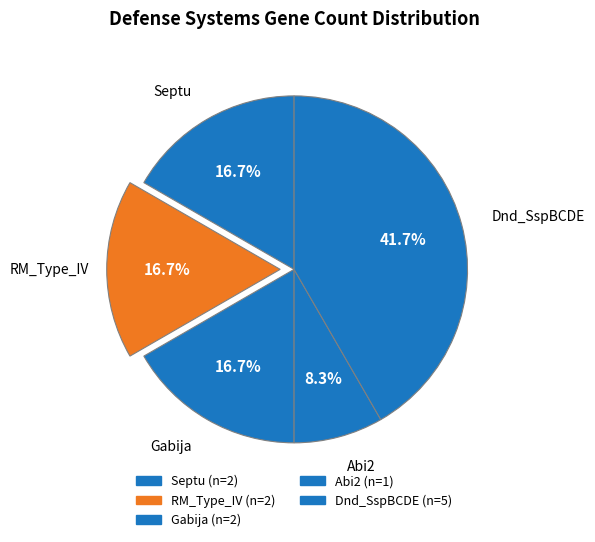

Which slice is the largest?

Dnd_SspBCDE